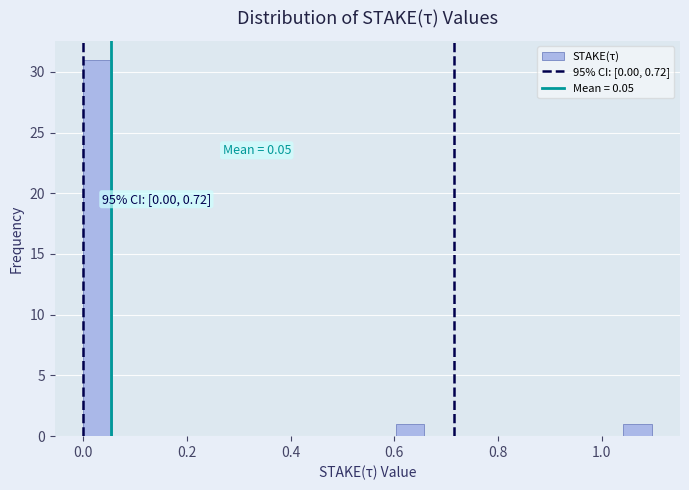

Read against the x-axis, roughly where is the centre of the tallest bar?

0.02